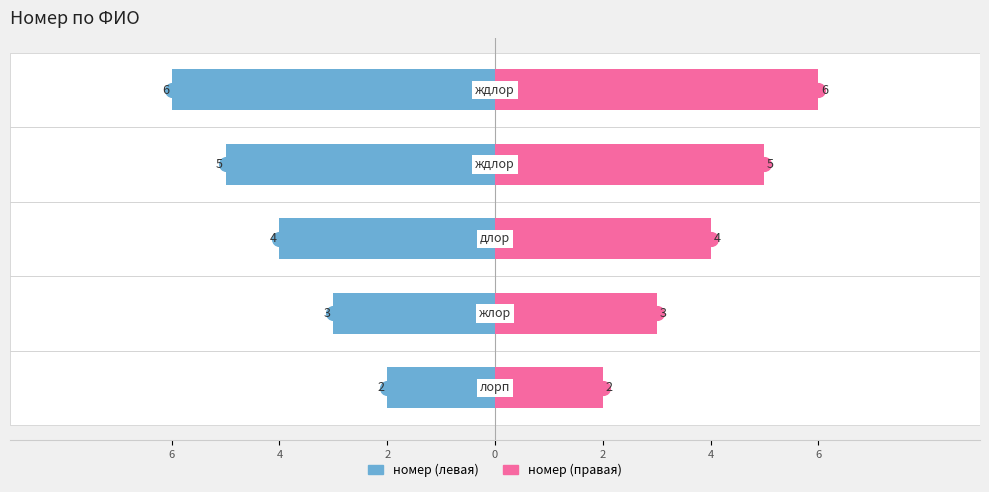

What is the difference between the highest and lowest values at 2?

8